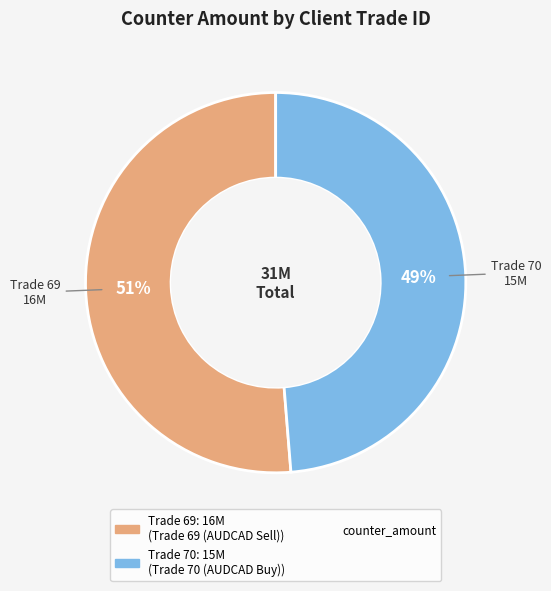

Does any single category account for the majority?

Yes